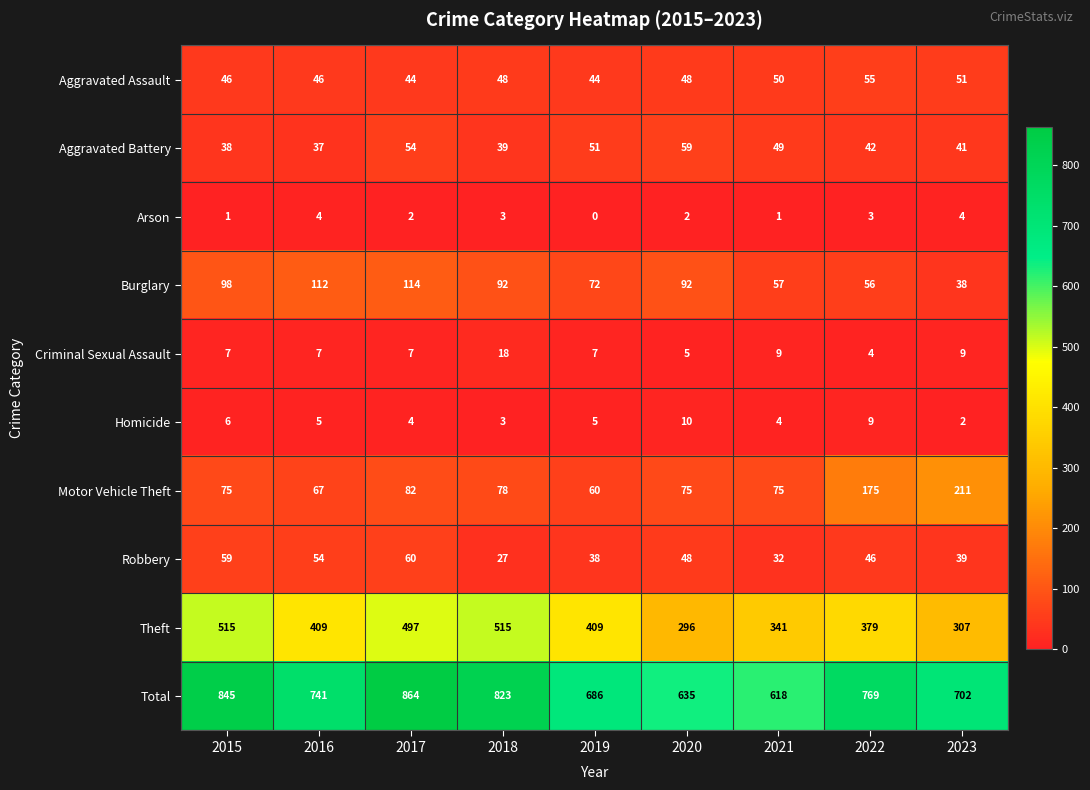

What is the difference between the second highest and second lowest values in the Burglary series?

56